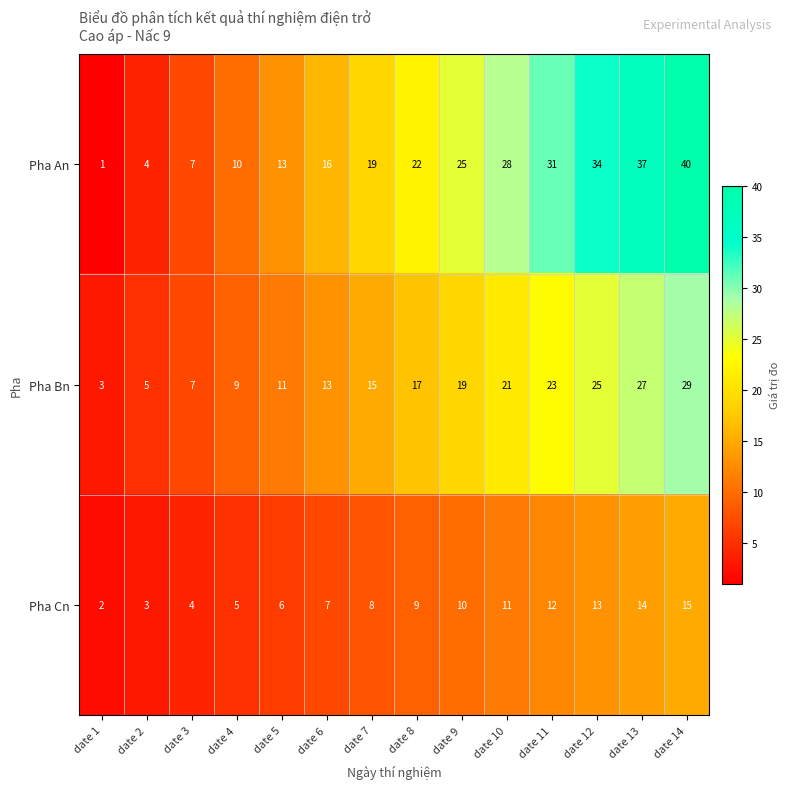

What is the total value across all series at date 2?

12